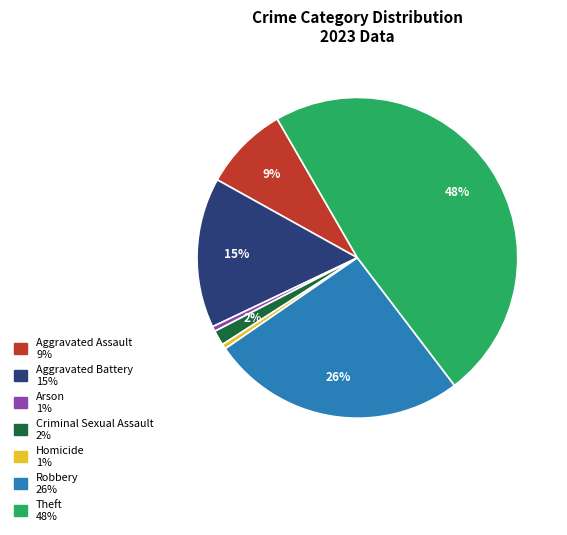

Do Aggravated Assault and Arson together represent more than half of the pie?

No